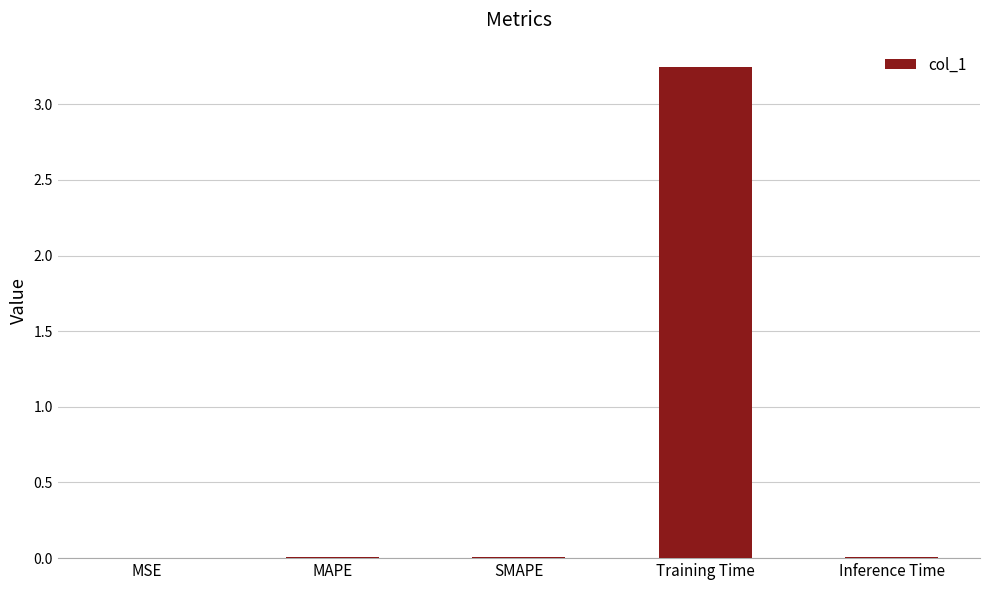

At which category does the chart reach its peak across all series?

Training Time